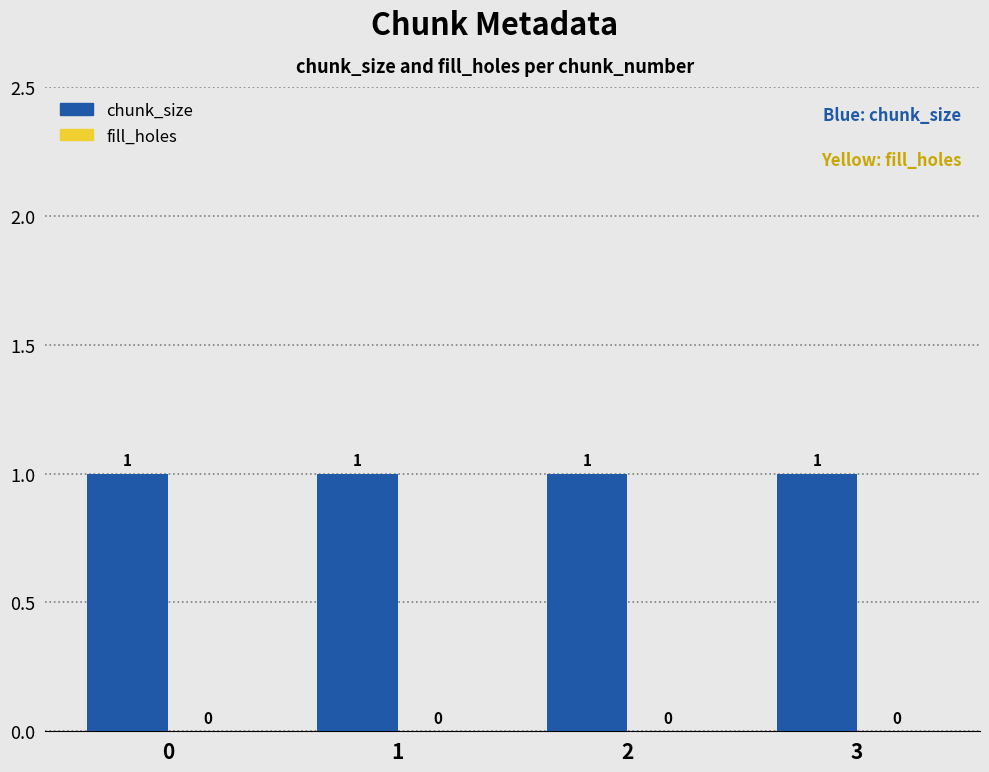

At how many categories does at least one series exceed 0?

4